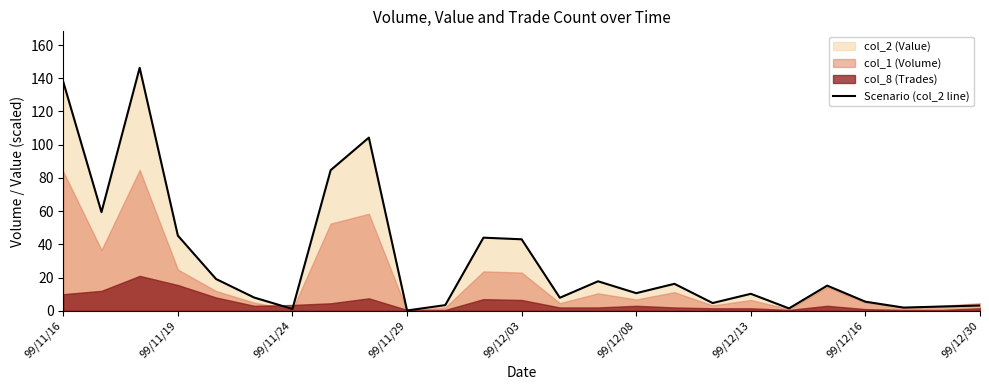

The value of Scenario (col_2 line) at 99/12/03 is 43.0. True or false?

True